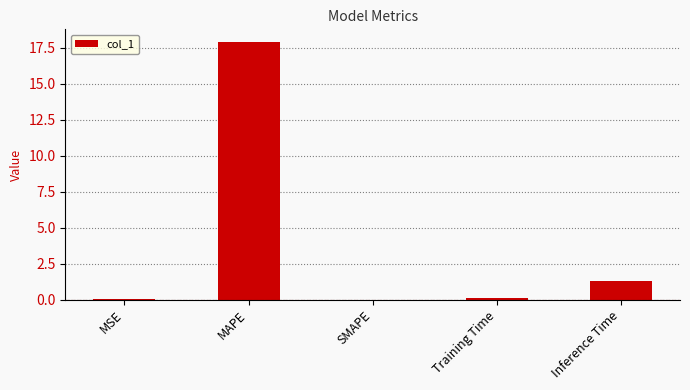

Where is the data nearest to the value 8?

Inference Time